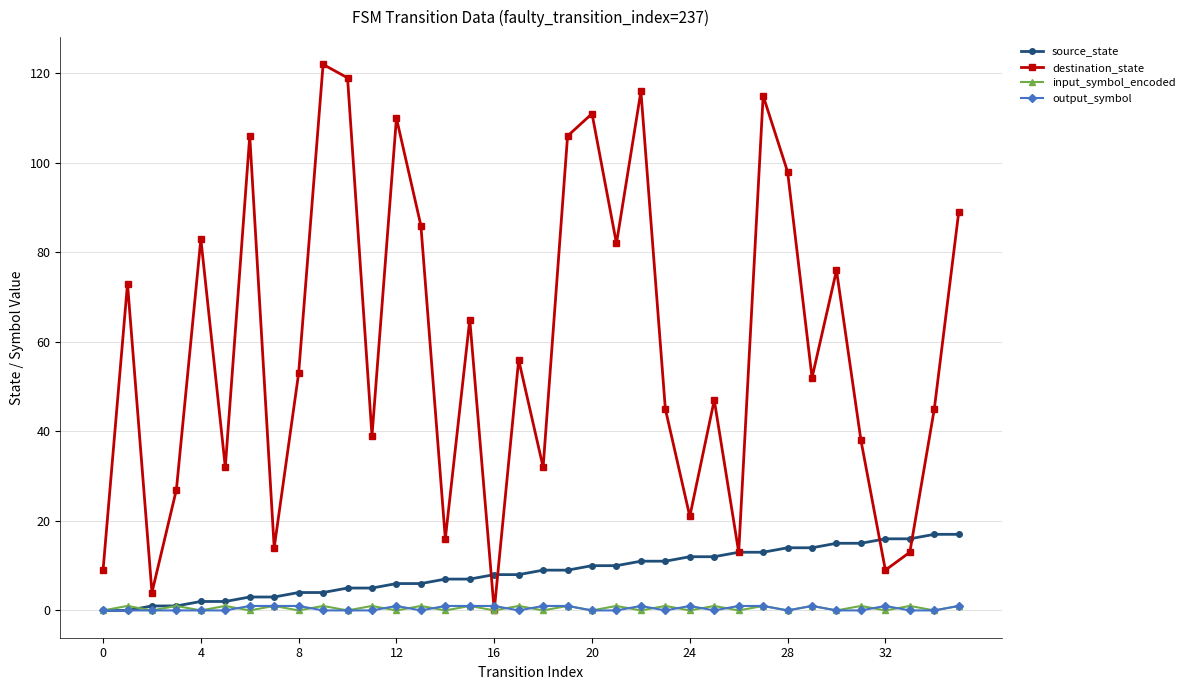

What is the maximum value shown in the chart?

122